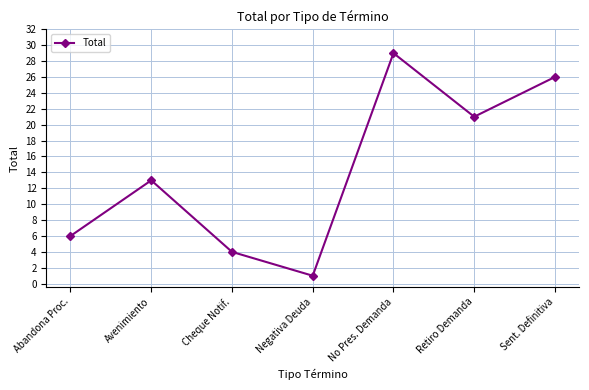

What value does the data have at Retiro Demanda?

21